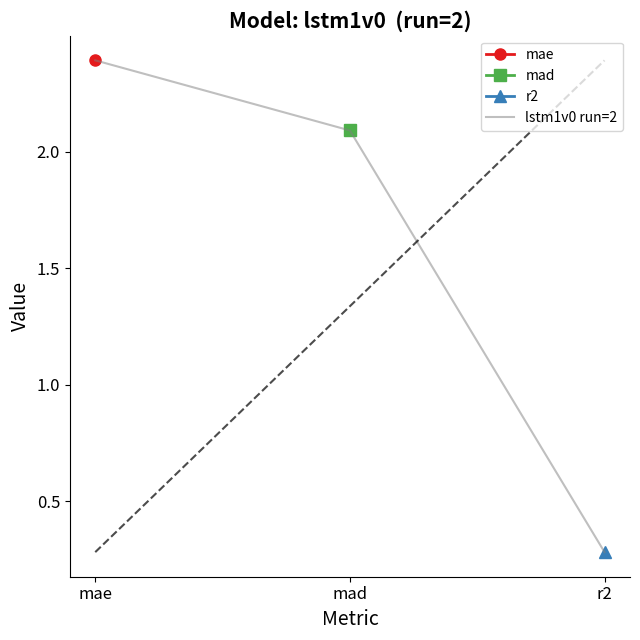

Reading right to left, list all the values displayed in this chart.

r2=0.3	mad=2.1	mae=2.4